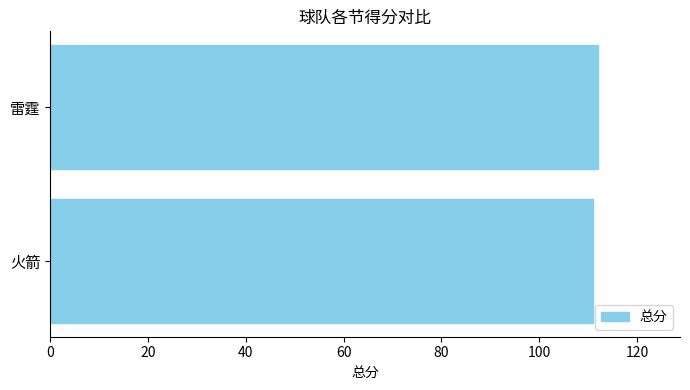

Reading bottom to top, extract all data points from this chart.

111	112